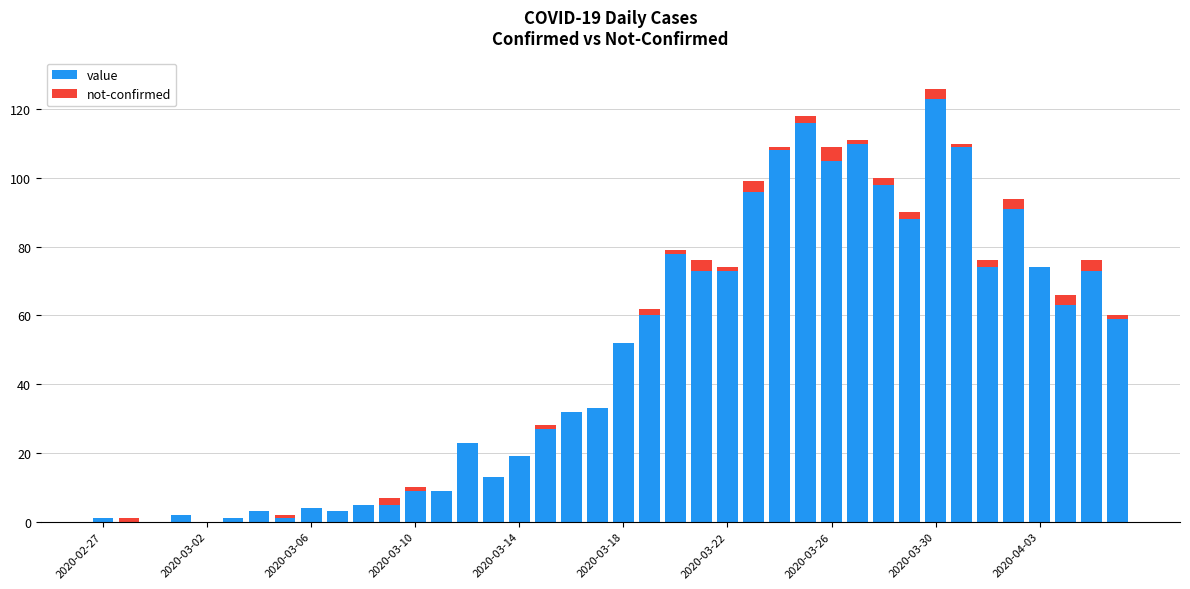

What is the sum of all value values?

1913